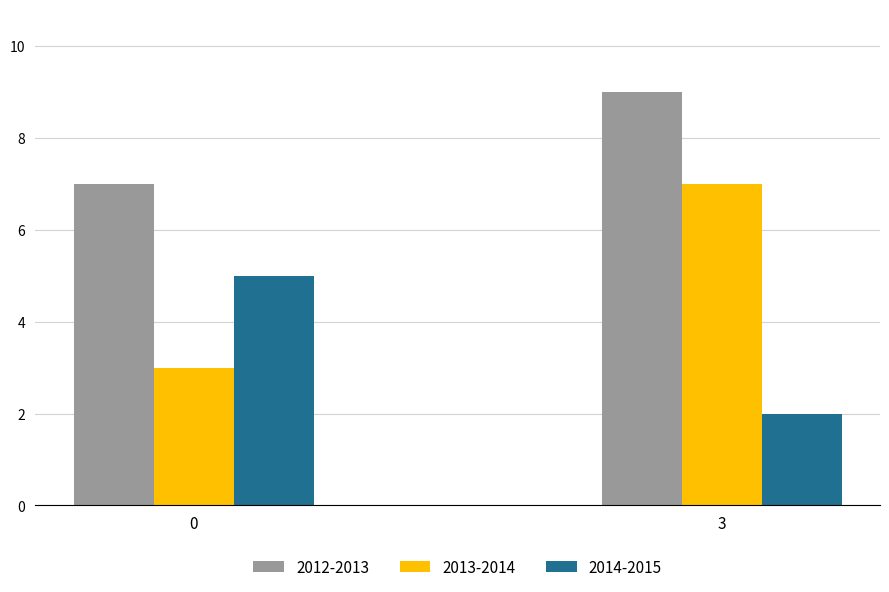

What is the average value of the 2012-2013 series?

8